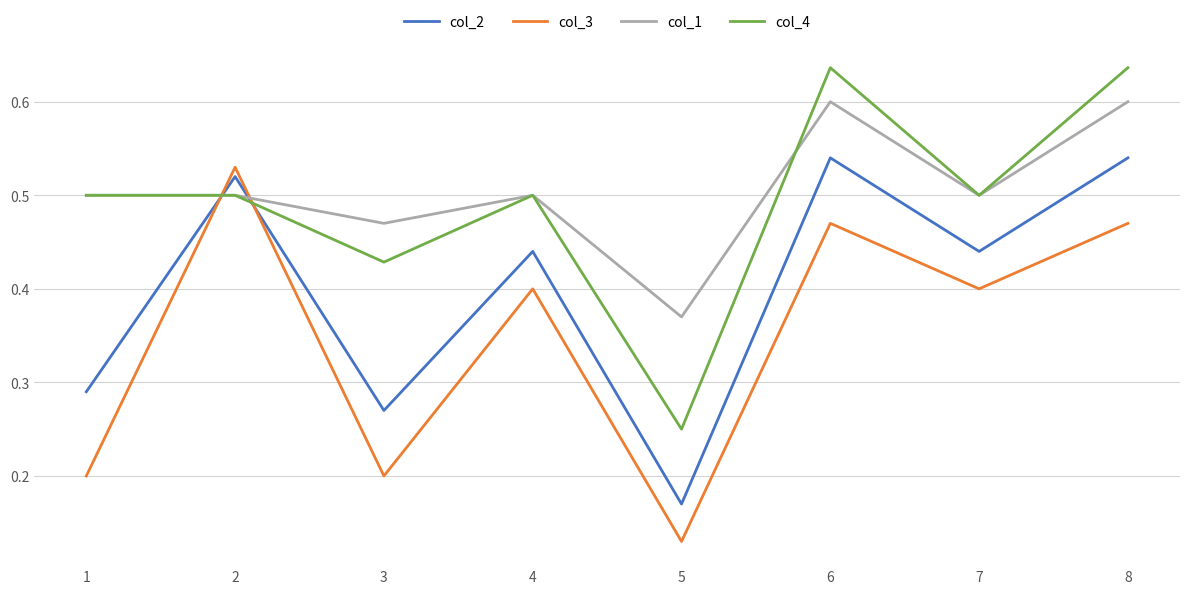

Where is the first local minimum for col_2?

3